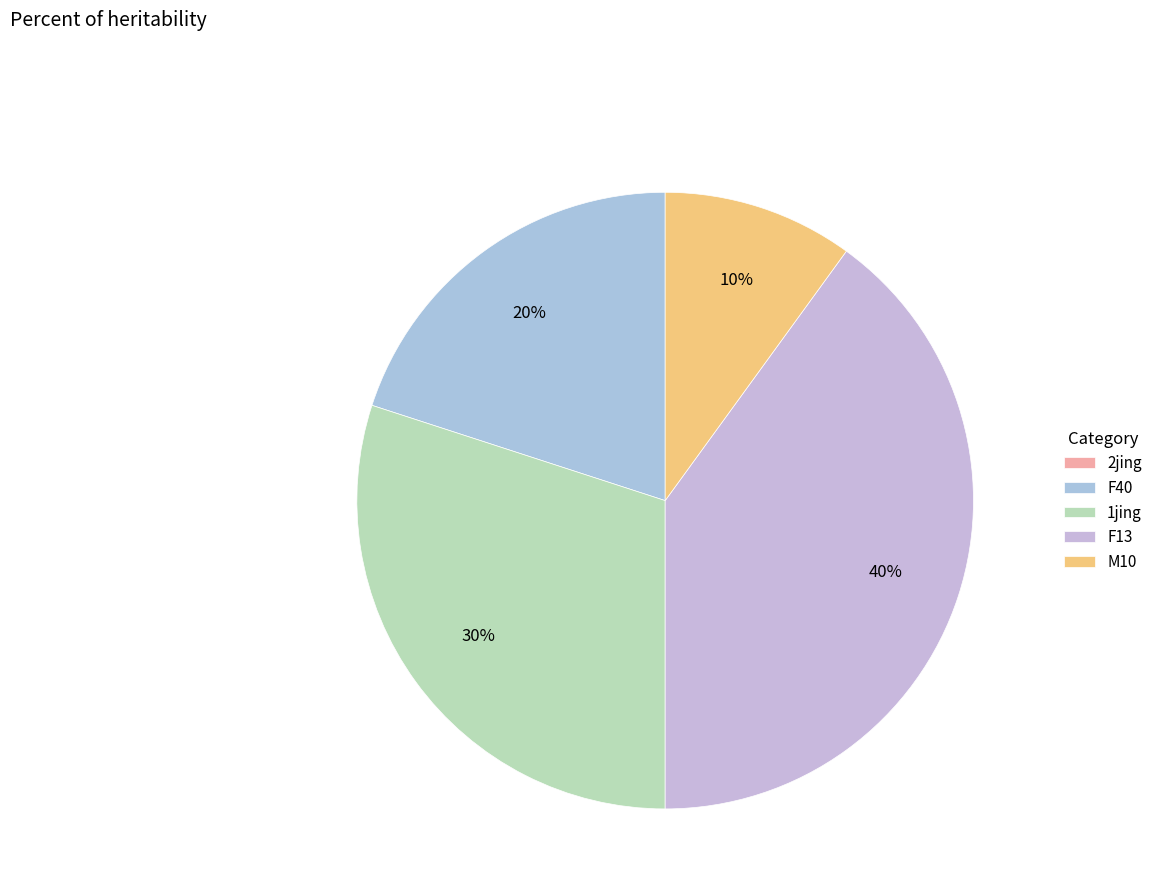

How many slices are in this pie chart?

5